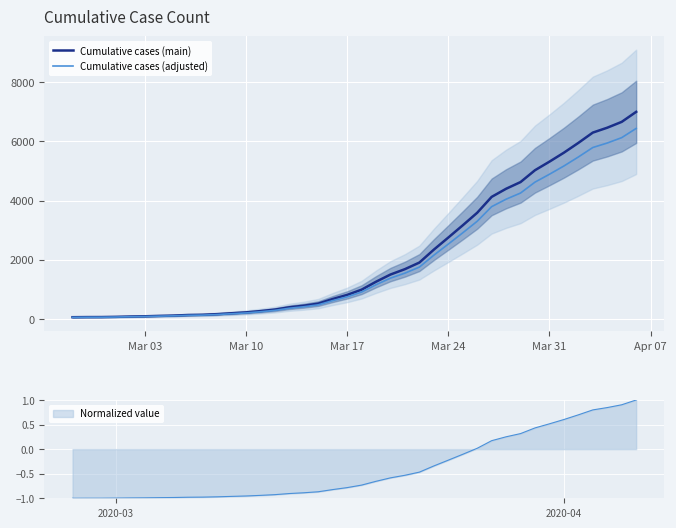

The value of Cumulative cases (adjusted) at 34 is 7805.7. True or false?

False